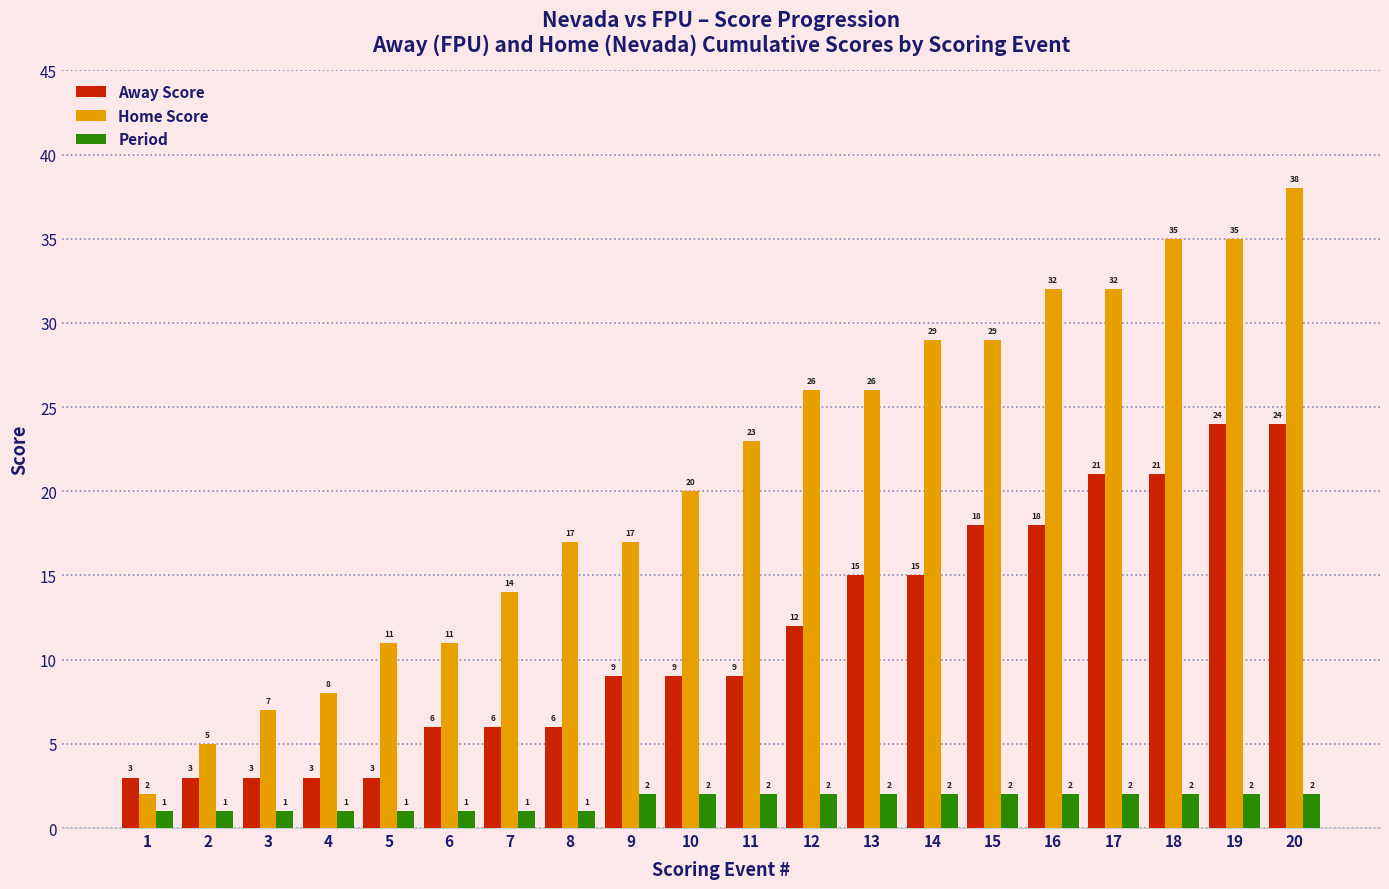

Is the value of Period at 2 greater than the value of Home Score at 18?

No